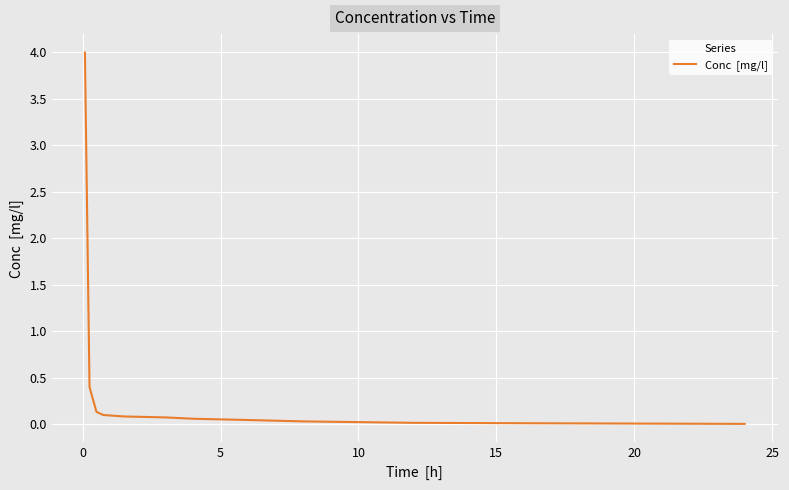

What is the maximum value shown in the chart?

4.0